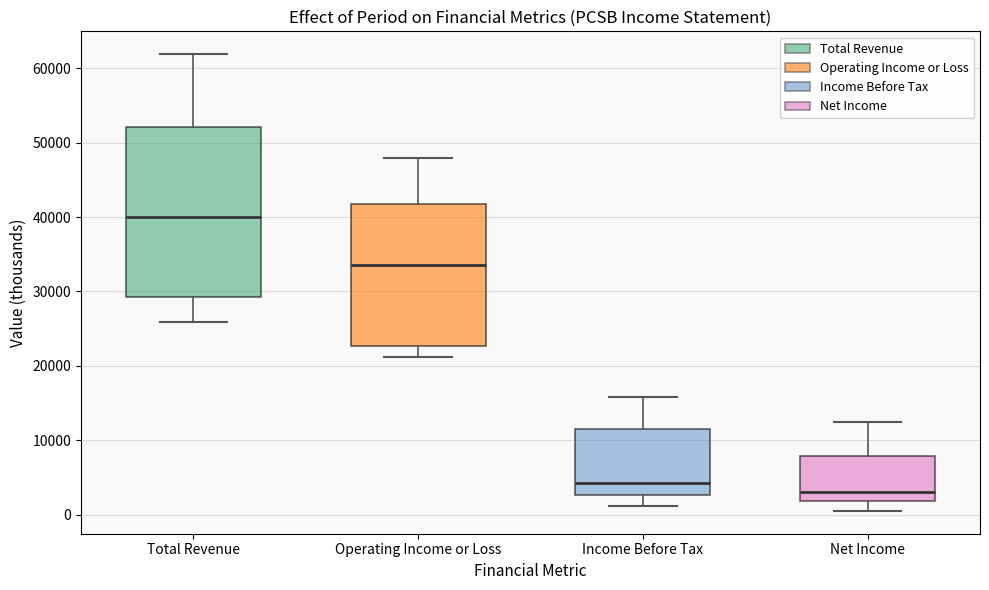

Reading left to right, read every box against the y-axis: the position of its median line, the range the box covers, and the ends of its whiskers. The values are not printed on the chart, so give them approximately, as read against the axis.

Total Revenue: median 40000, box 29000 to 52000, whiskers 26000 to 62000
Operating Income or Loss: median 34000, box 23000 to 42000, whiskers 21000 to 48000
Income Before Tax: median 4000, box 3000 to 11000, whiskers 1000 to 16000
Net Income: median 3000, box 2000 to 8000, whiskers 1000 to 12000